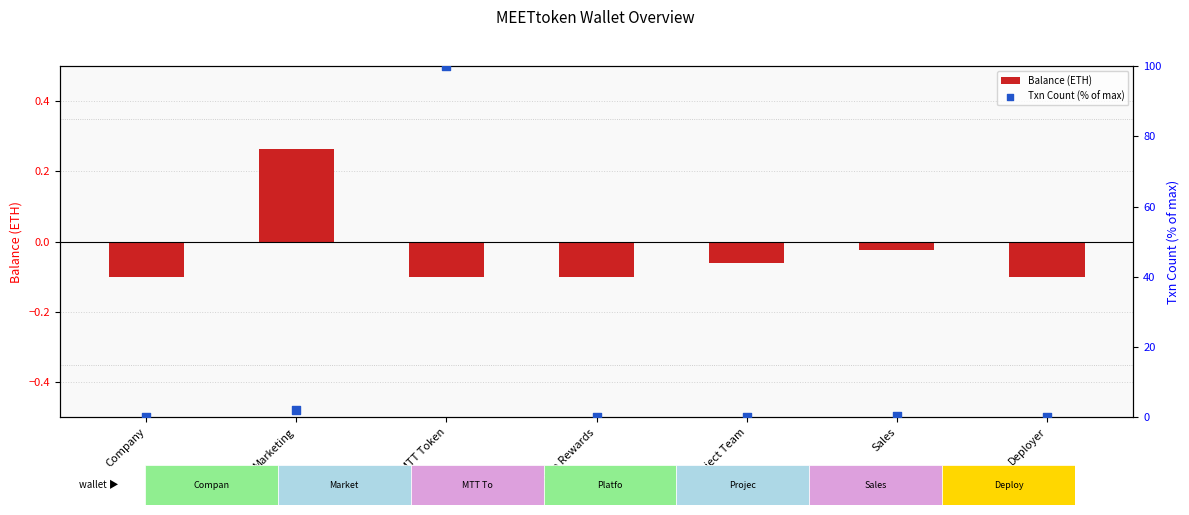

Which series contains the lowest Y value?

Balance (ETH)